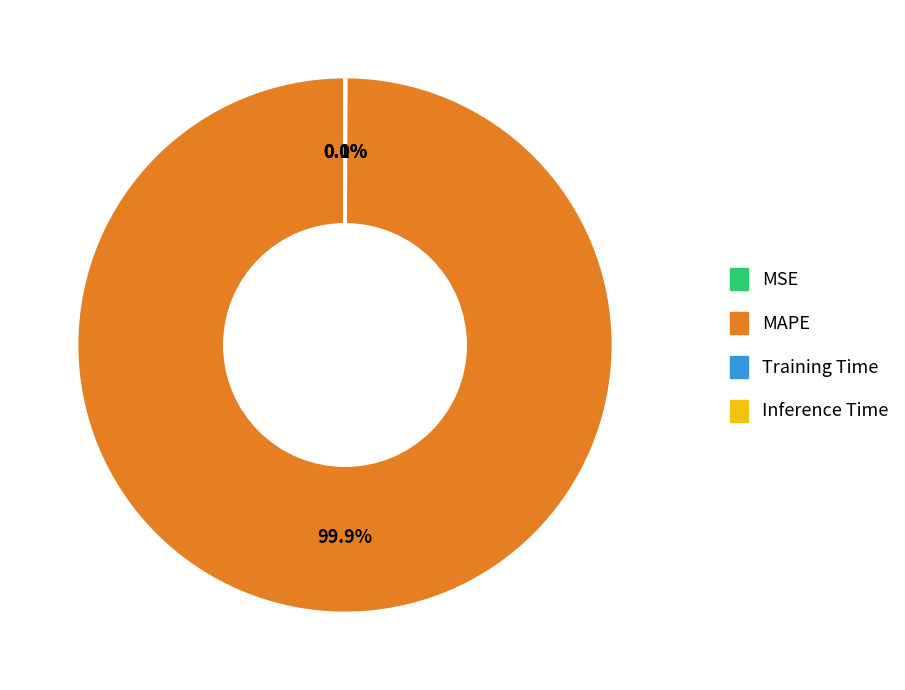

Which category has the biggest portion of the pie?

MAPE